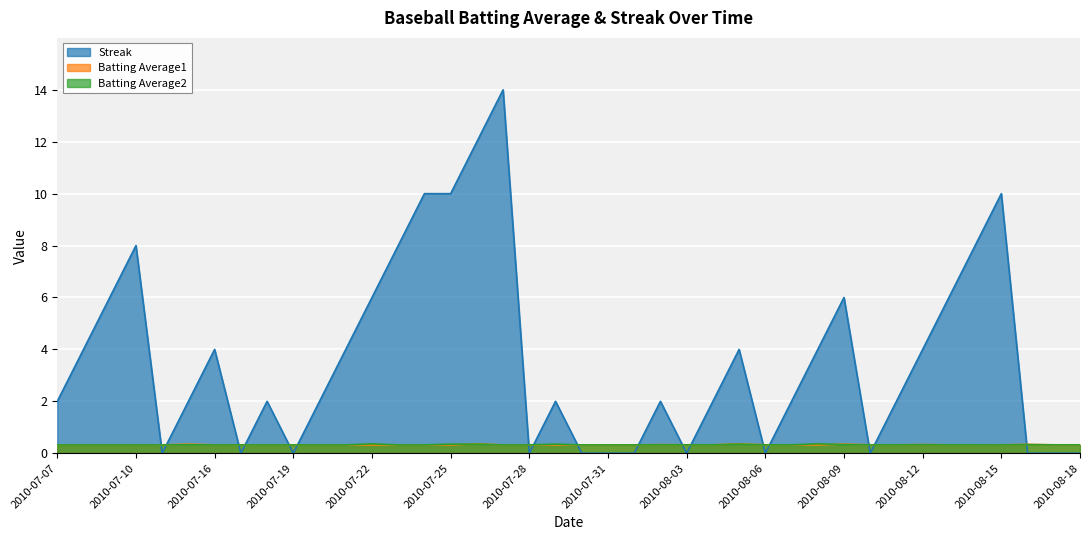

At which category does the chart reach its peak across all series?

2010-07-27